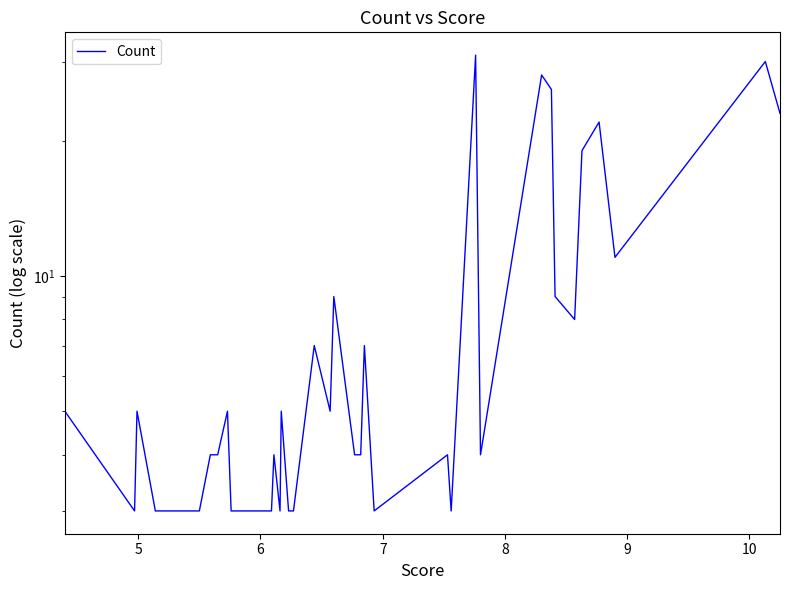

The value at 24 is 1. True or false?

False